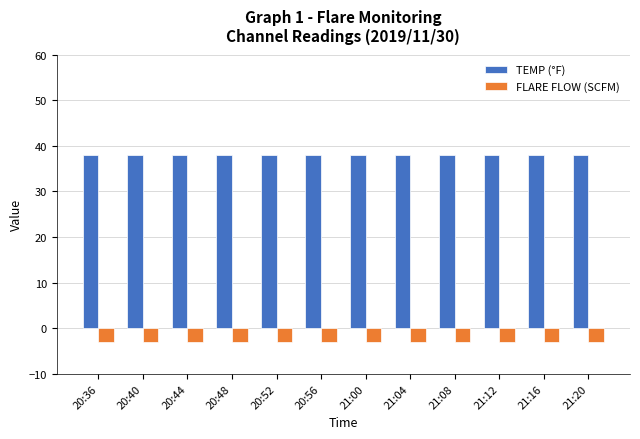

Reading right to left, extract all data points from this chart.

TEMP (°F): 38	38	38	38	38	38	38	38	38	38	38	38
FLARE FLOW (SCFM): -3	-3	-3	-3	-3	-3	-3	-3	-3	-3	-3	-3